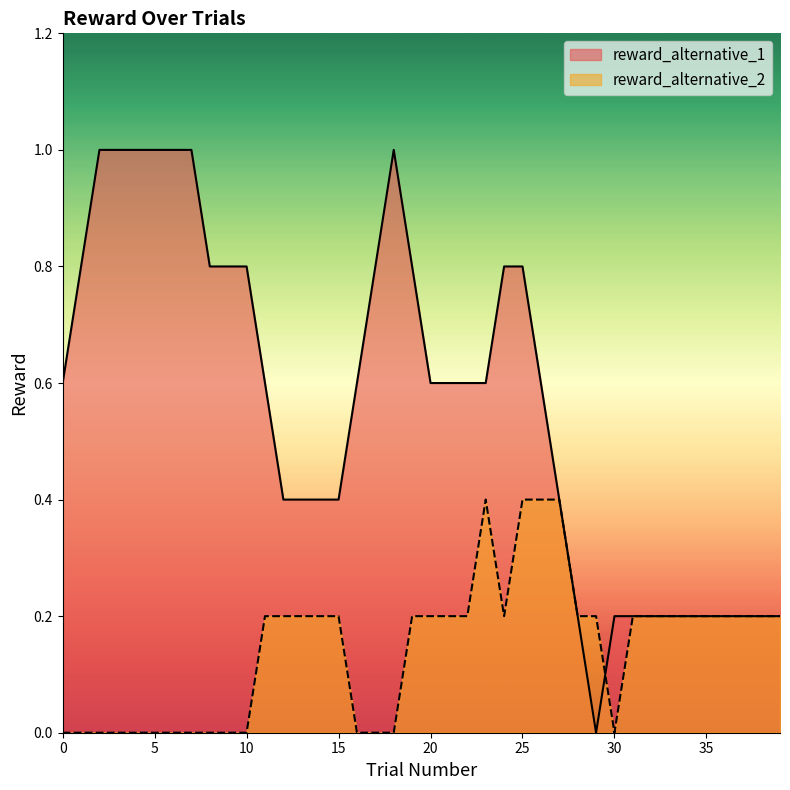

At which category is the sum across all series the highest?

25